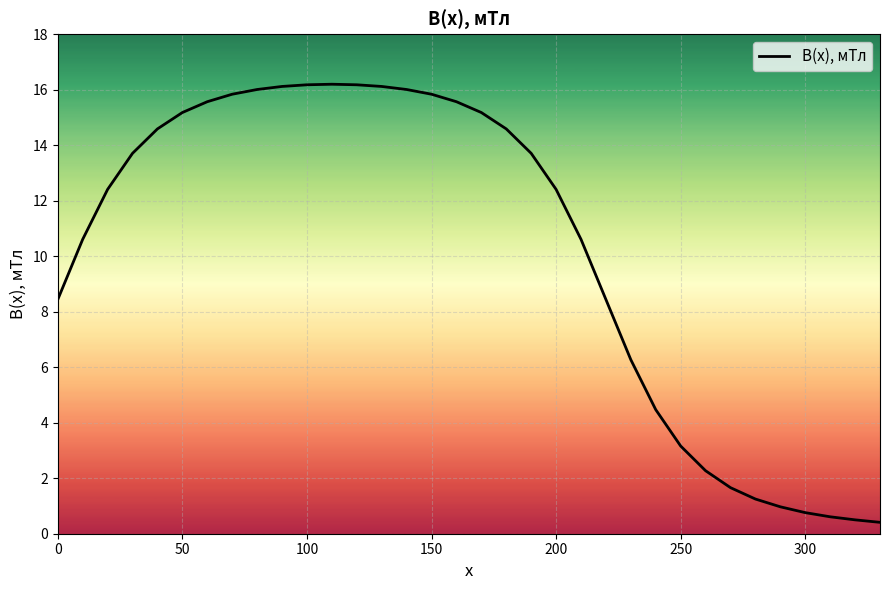

What is the minimum value shown in the chart?

0.4